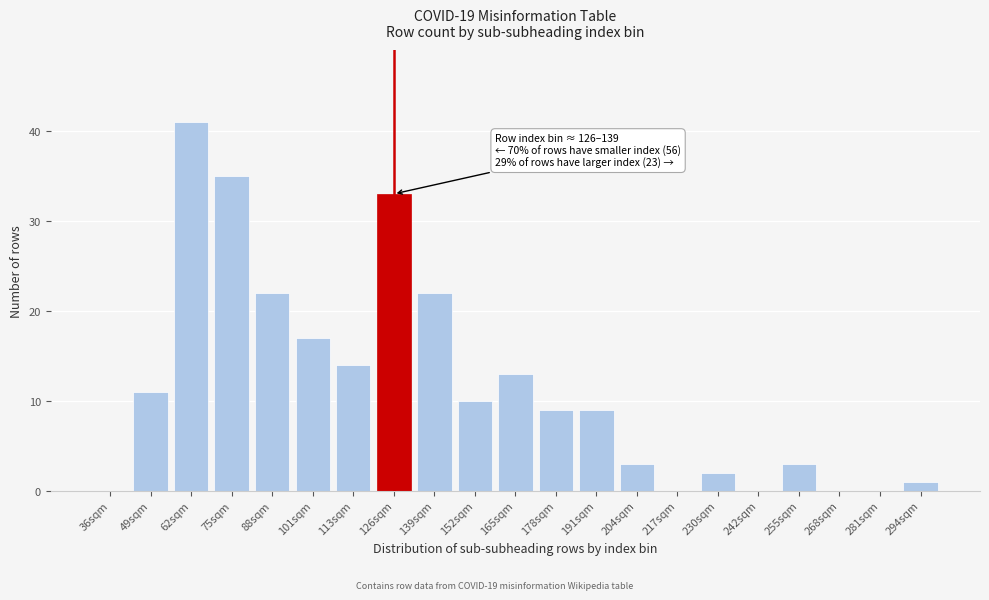

Reading right to left, list all the values displayed in this chart.

294sqm=1	281sqm=0	268sqm=0	255sqm=3	242sqm=0	230sqm=2	217sqm=0	204sqm=3	191sqm=9	178sqm=9	165sqm=13	152sqm=10	139sqm=22	126sqm=33	113sqm=14	101sqm=17	88sqm=22	75sqm=35	62sqm=41	49sqm=11	36sqm=0